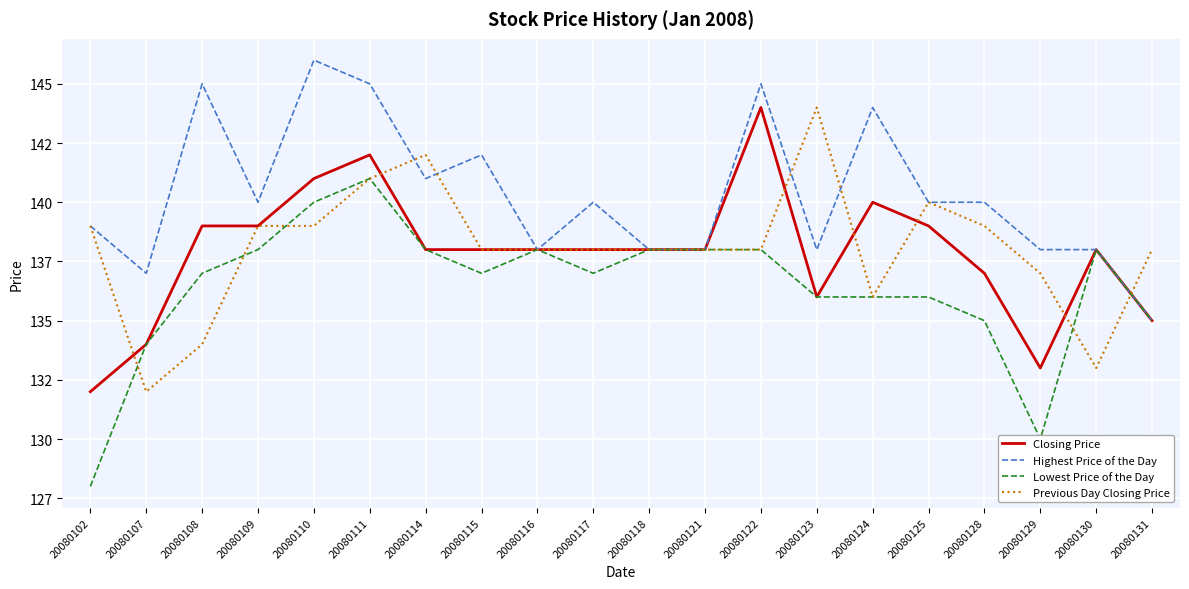

True or false: Lowest Price of the Day has a value of 50 at 20080107.

False